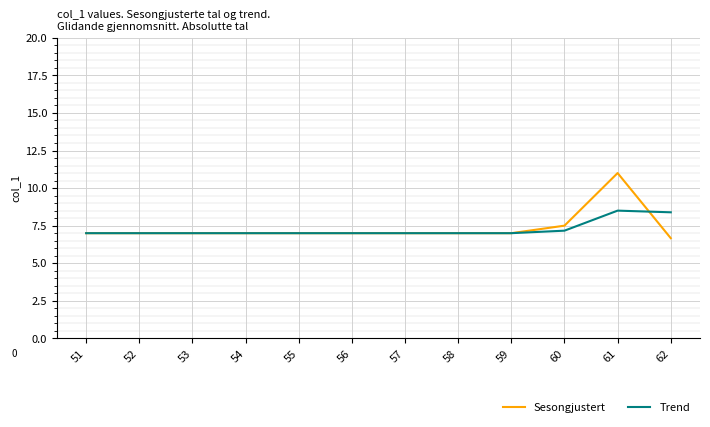

What is the highest value of the Sesongjustert series?

11.0